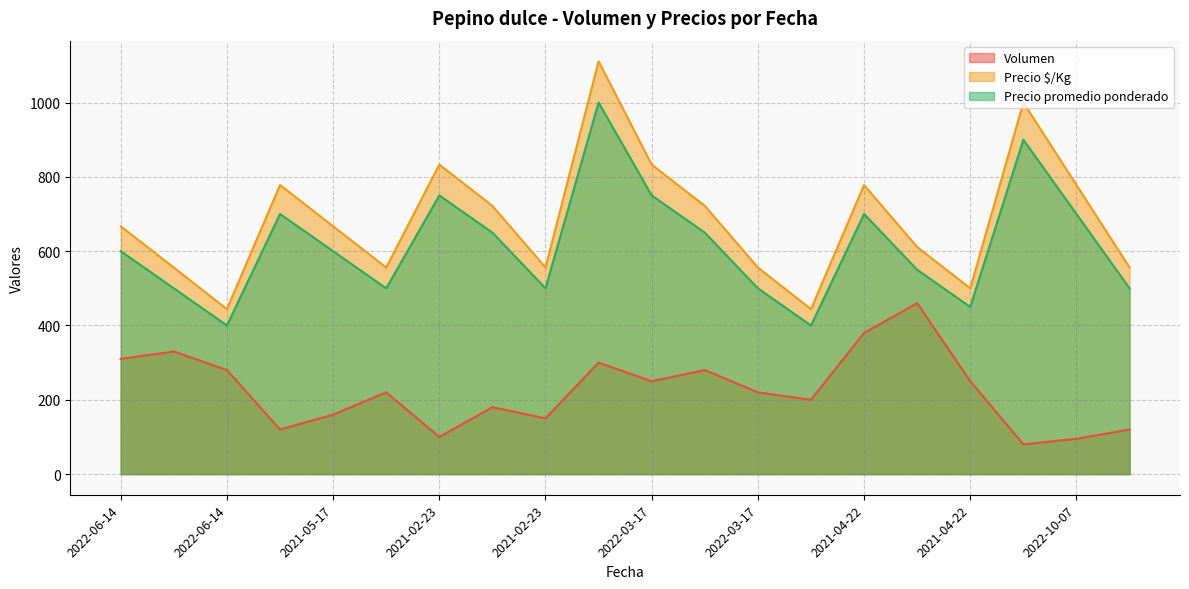

The value of Precio $/Kg at 2022-03-17 is 722. True or false?

True